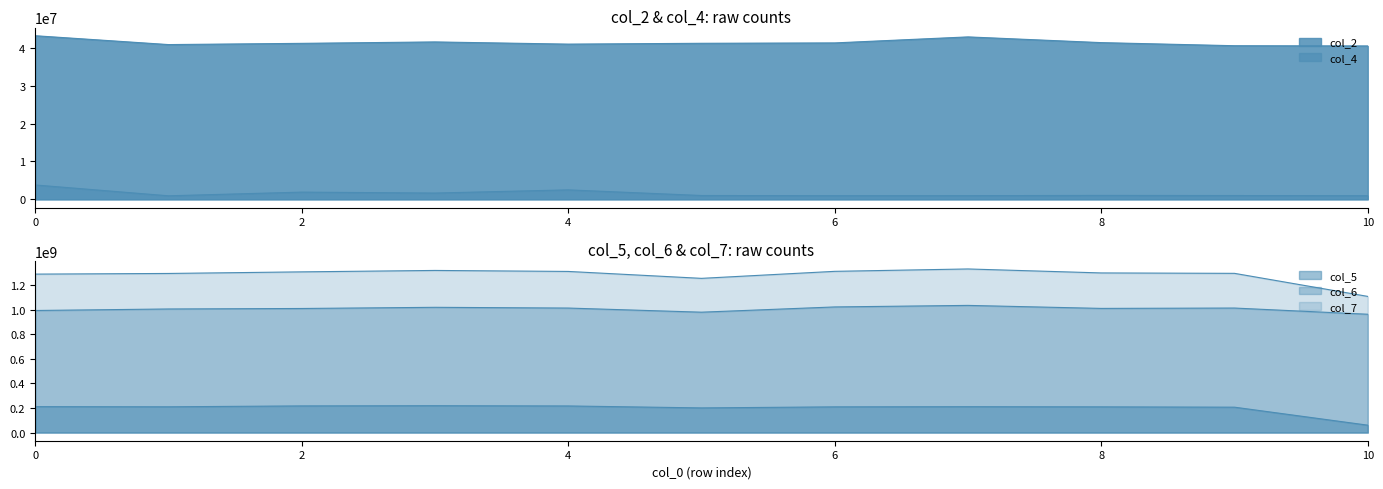

True or false: col_5 and col_4 intersect in this chart.

False